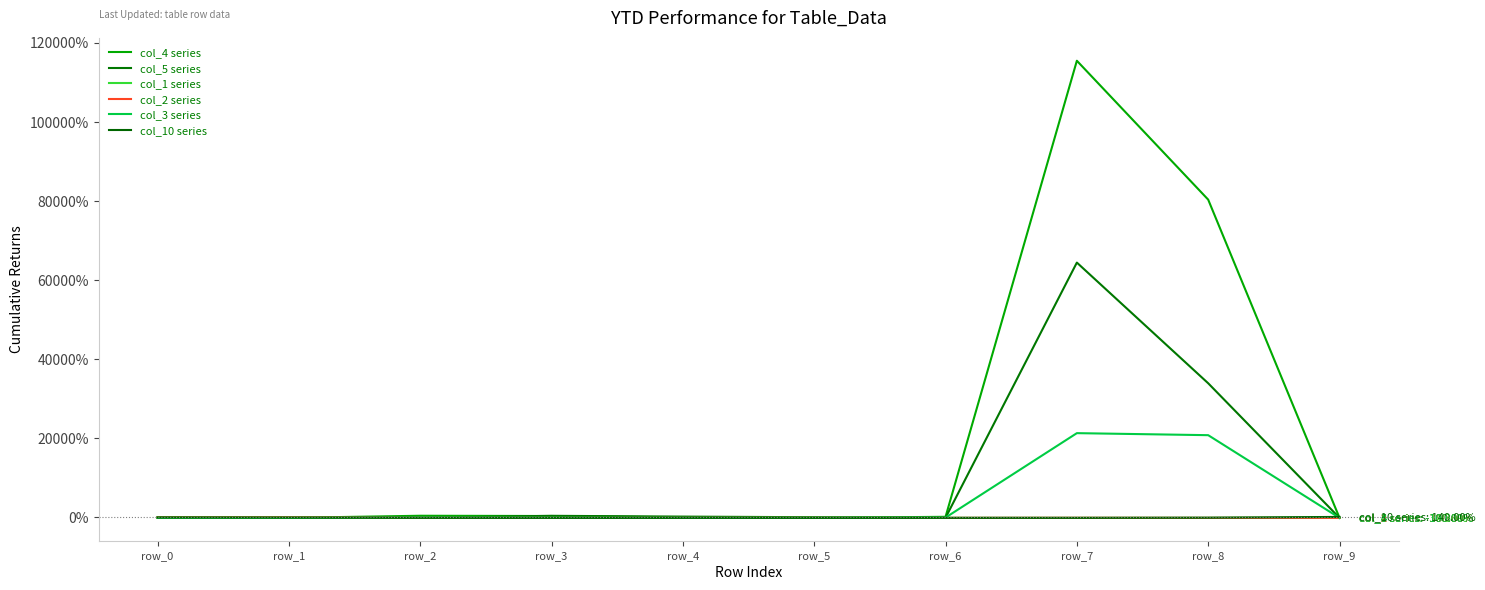

At which category does the chart reach its peak across all series?

row_7